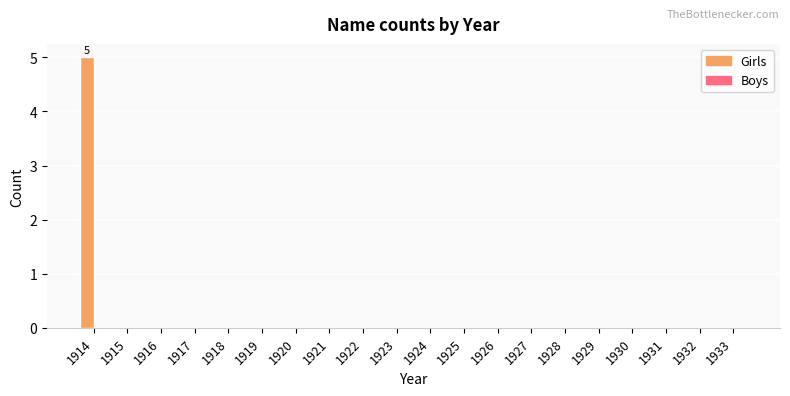

Is it true that the value at 1929 is 0?

True